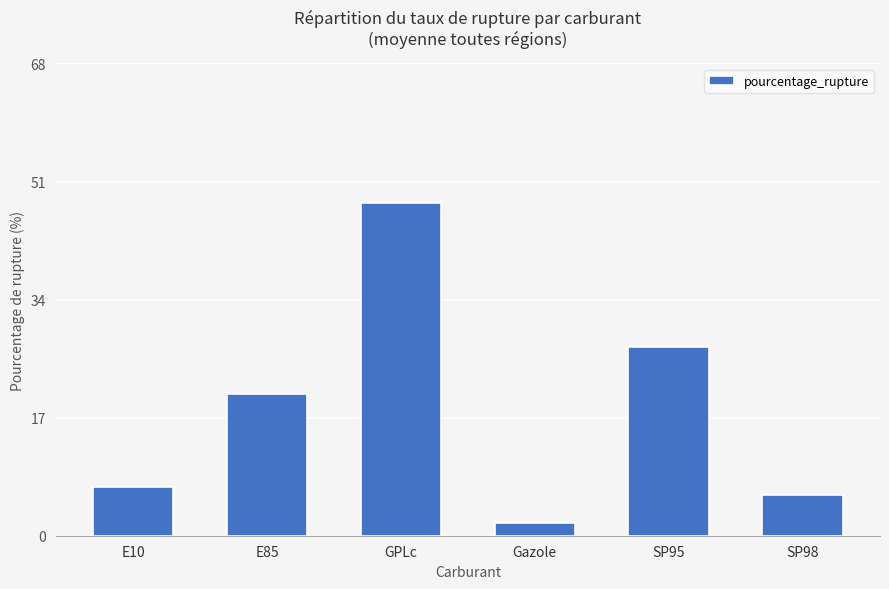

What is the value of the 1st bar from the left?

7.0